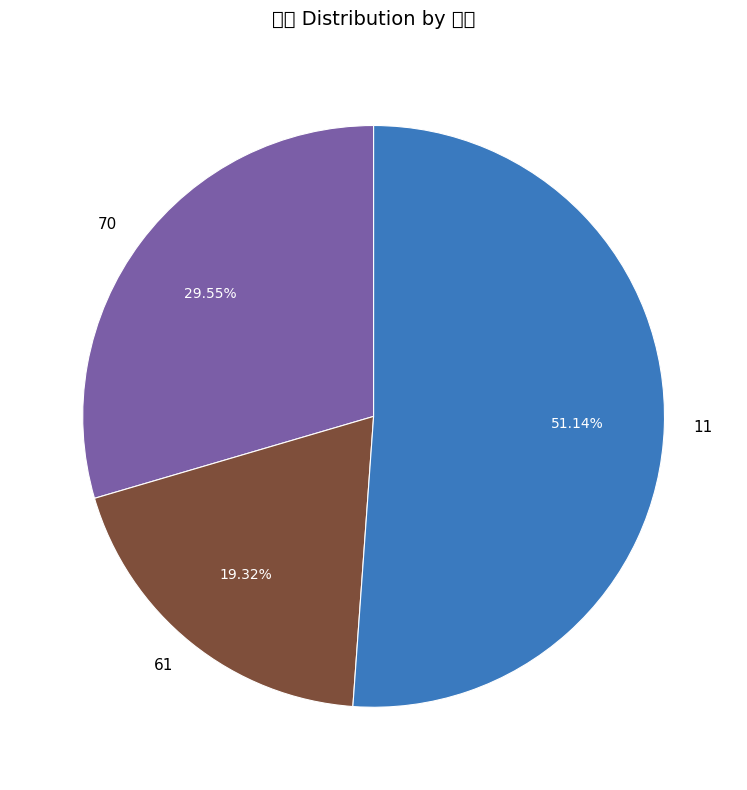

What is the ratio of the value at 70 to the value at 61?

1.5